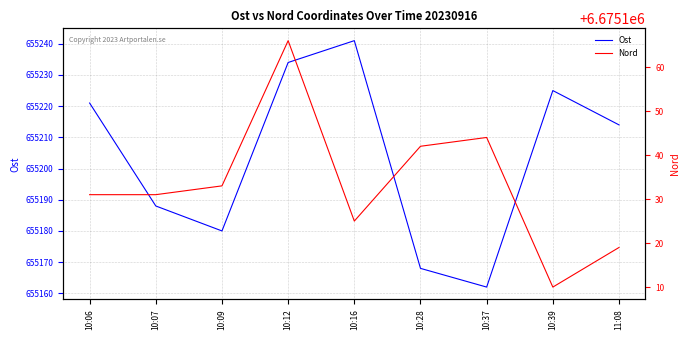

What is the total value across all series at 10:39?

7330335